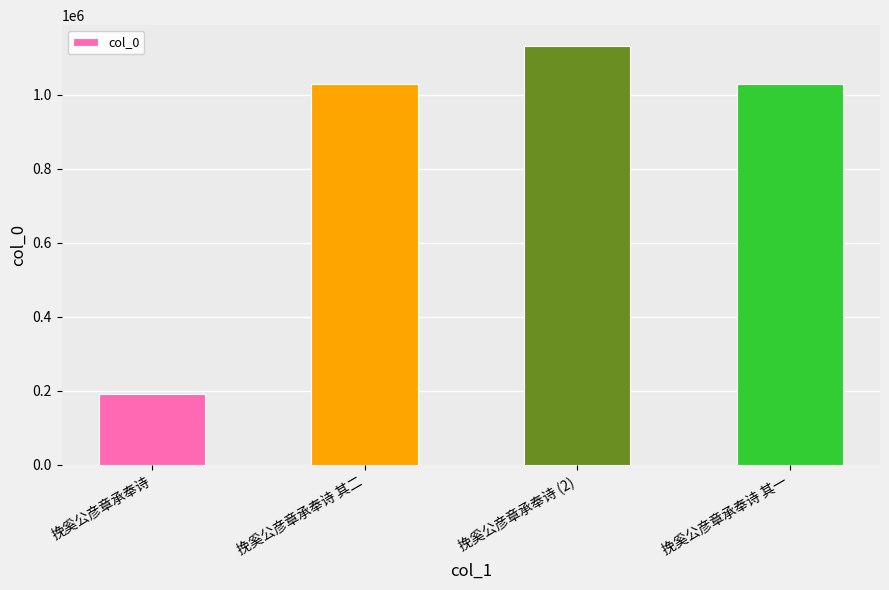

What is the sum of the values at 挽奚公彦章承奉诗 (2) and 挽奚公彦章承奉诗?

1322956